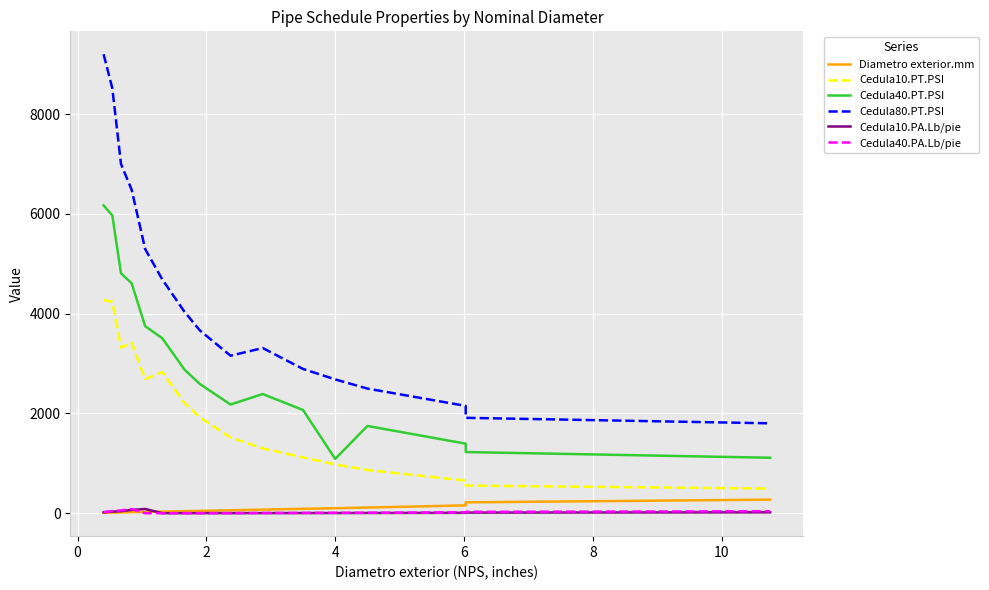

How many values in the Diametro exterior.mm series are below 60?

8